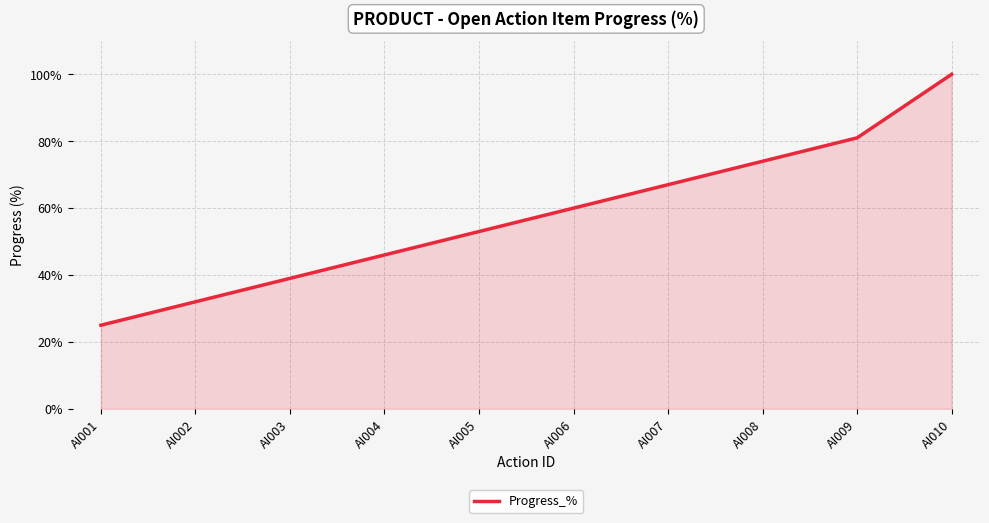

Which category has the lowest value across all series?

AI001